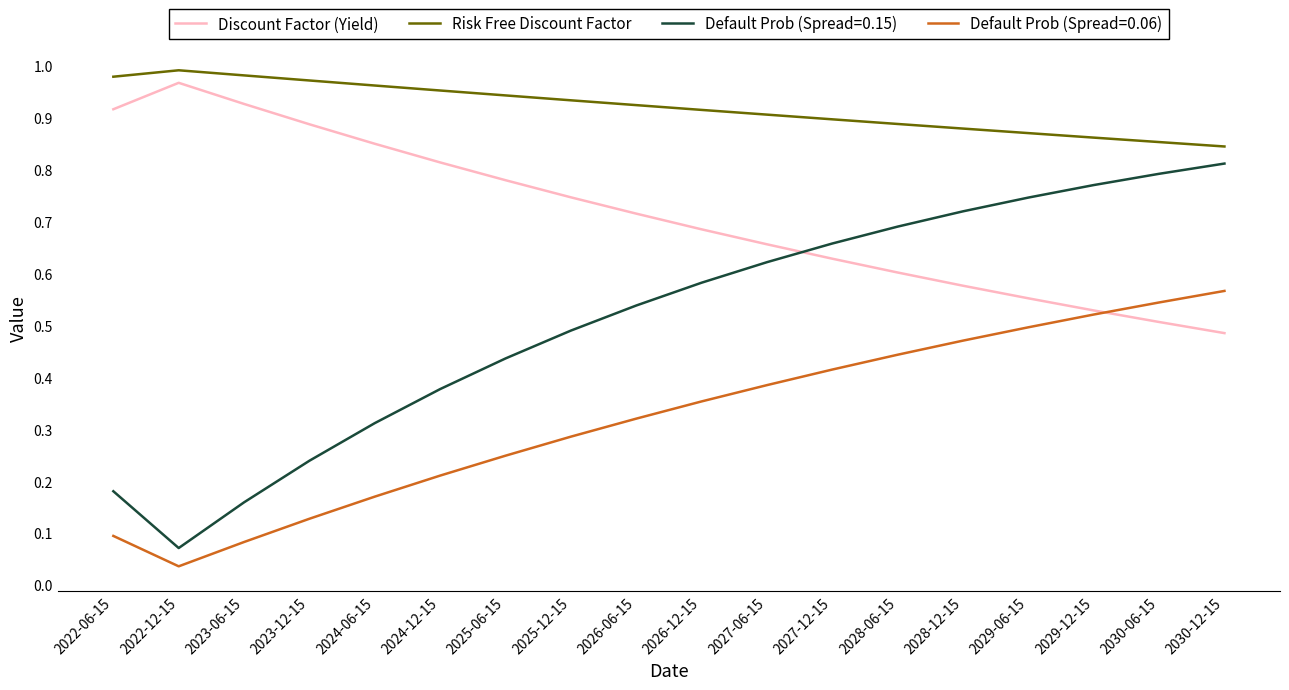

How many lines are shown in the chart?

4